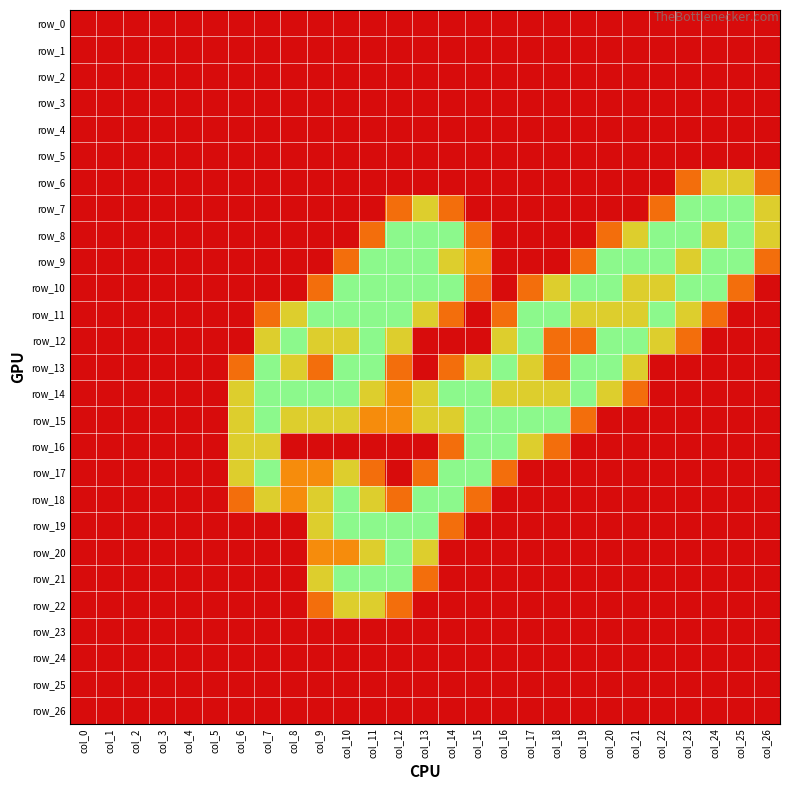

At col_7, list the series in order from largest to smallest.

row_13, row_14, row_15, row_17, row_12, row_16, row_18, row_11, row_0, row_1, row_2, row_3, row_4, row_5, row_6, row_7, row_8, row_9, row_10, row_19, row_20, row_21, row_22, row_23, row_24, row_25, row_26